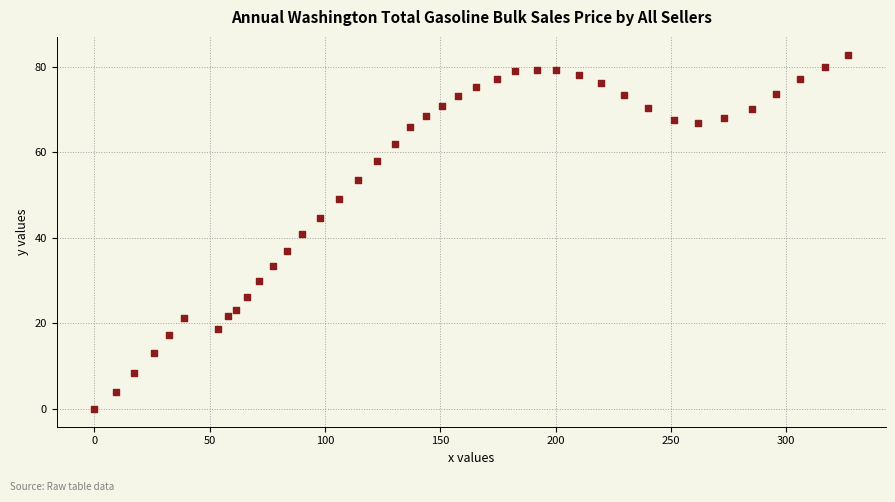

What is the range of Y values (max minus min)?

82.8